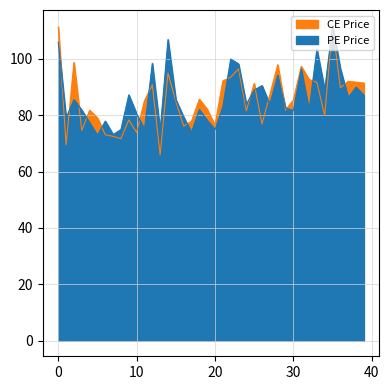

How many interior local valleys does the PE Price series have?

13